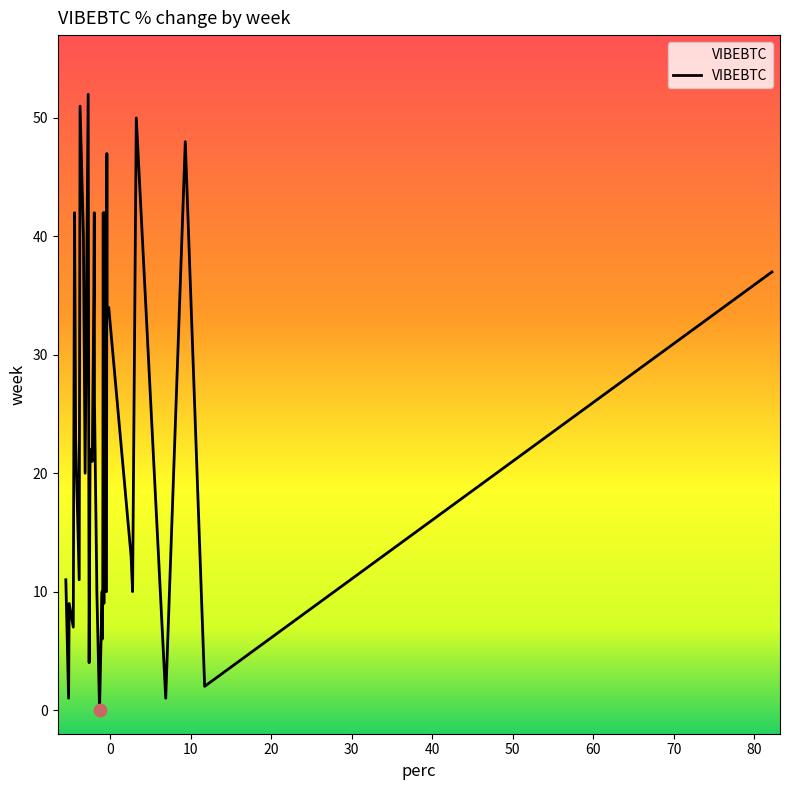

What is the greatest value displayed?

52